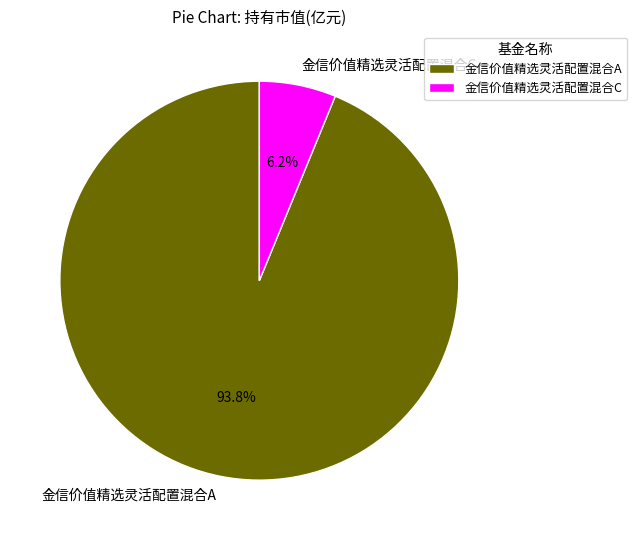

How many slices are in this pie chart?

2